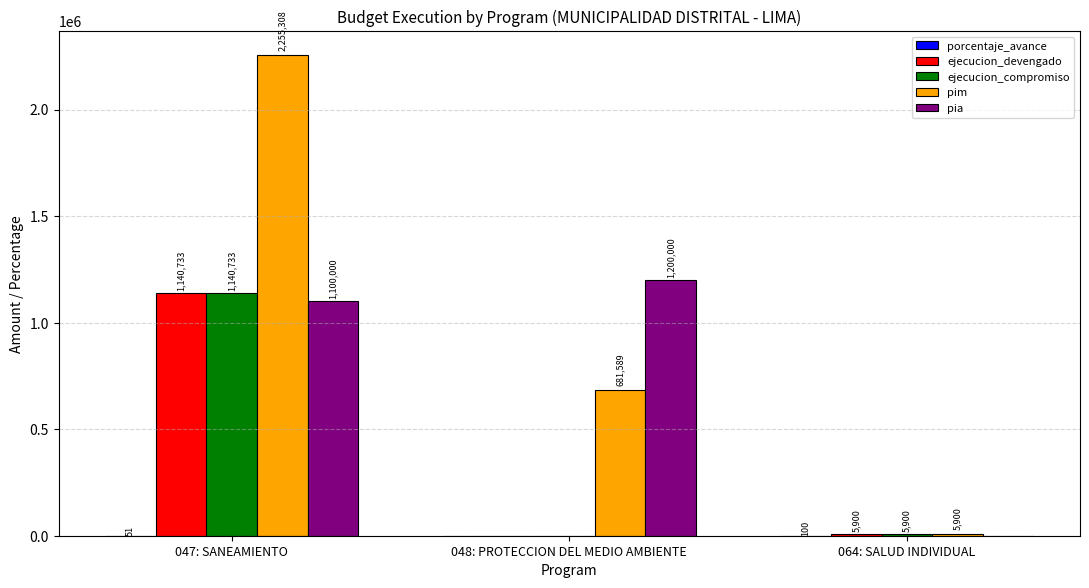

What is the average value of the pim series?

980932.3